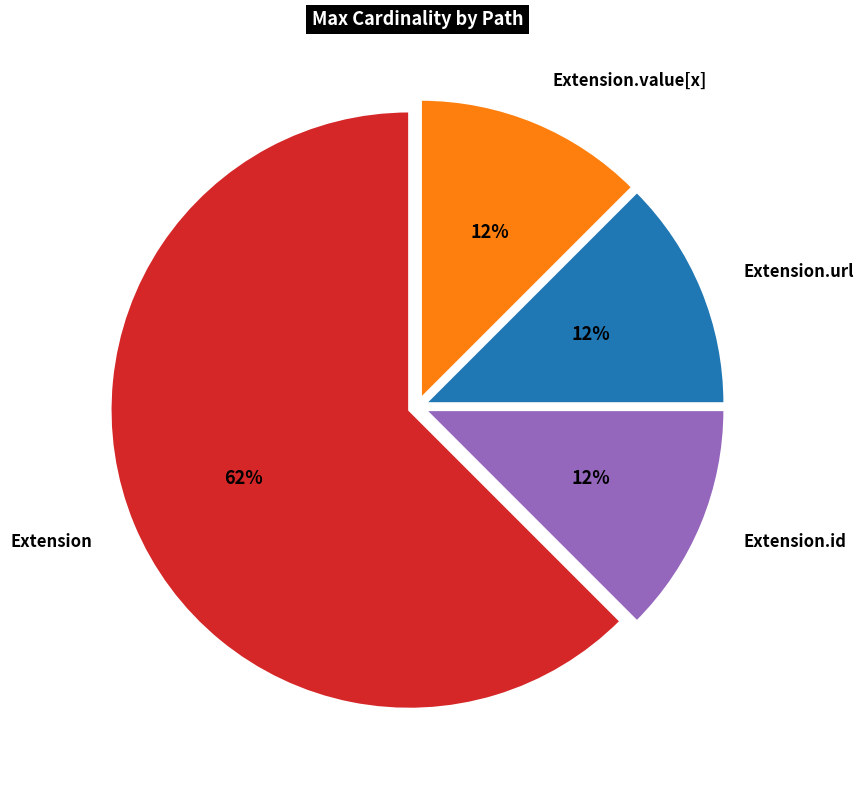

What is the majority slice?

Extension